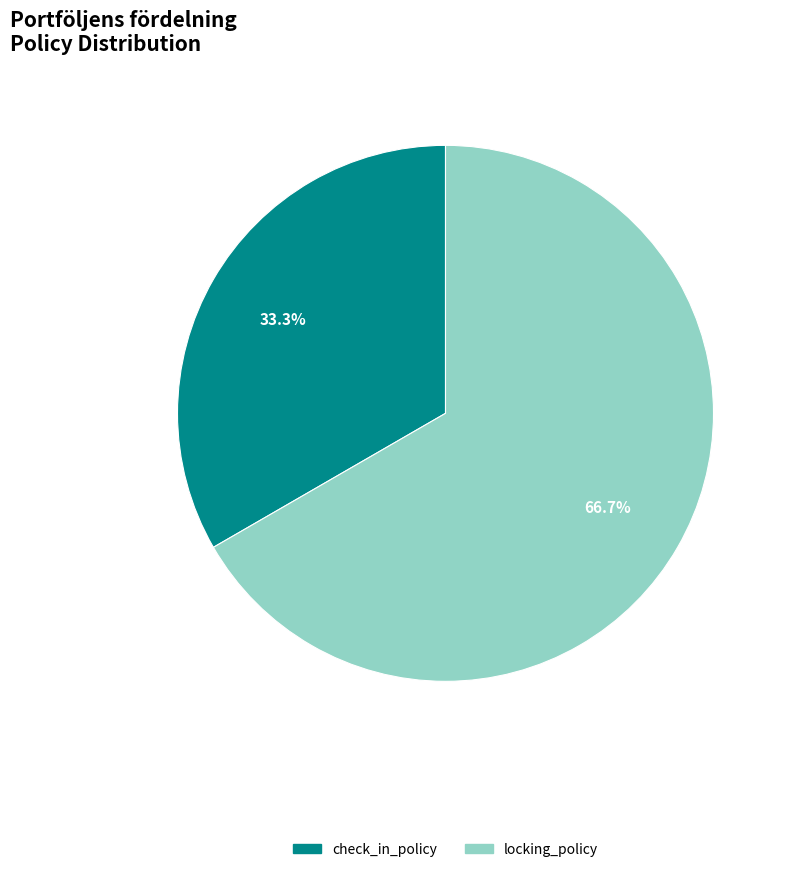

Does locking_policy represent more than half of the total?

Yes